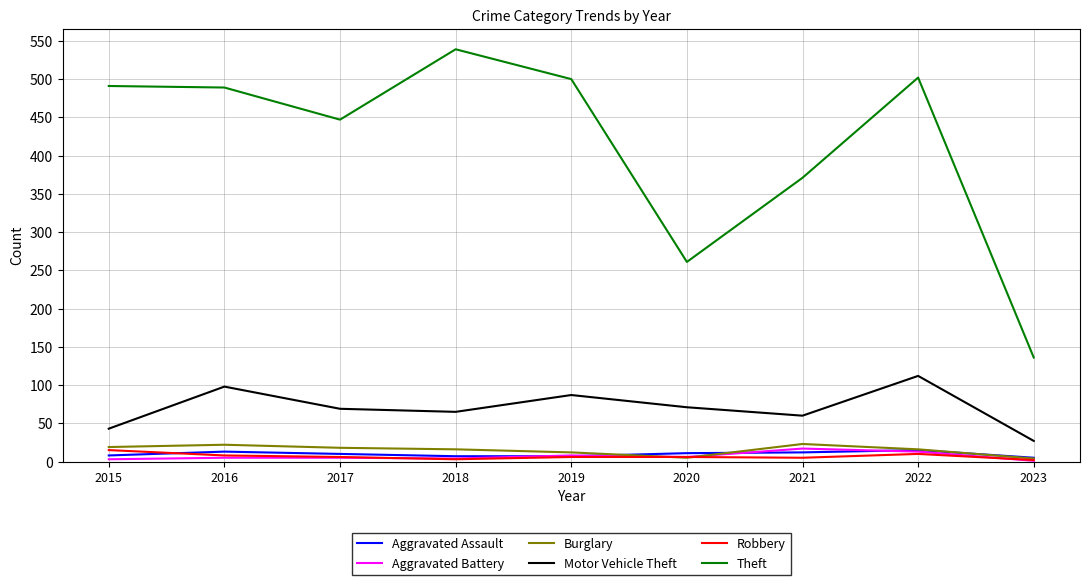

True or false: Theft and Robbery intersect in this chart.

False